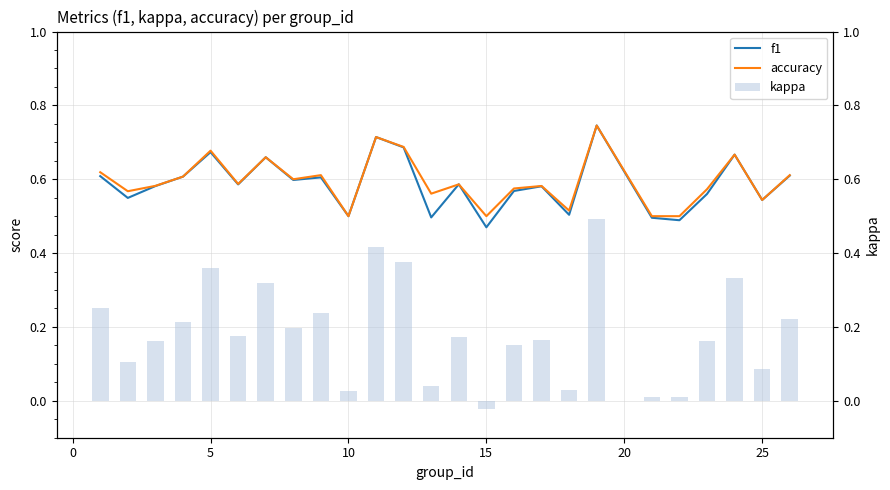

Reading left to right, what are all the values shown in this chart?

f1: 0.6	0.5	0.6	0.6	0.7	0.6	0.7	0.6	0.6	0.5	0.7	0.7	0.5	0.6	0.5	0.6	0.6	0.5	0.7	0.5	0.5	0.6	0.7	0.5	0.6
accuracy: 0.6	0.6	0.6	0.6	0.7	0.6	0.7	0.6	0.6	0.5	0.7	0.7	0.6	0.6	0.5	0.6	0.6	0.5	0.7	0.5	0.5	0.6	0.7	0.5	0.6
kappa: 0.2	0.1	0.2	0.2	0.4	0.2	0.3	0.2	0.2	0.0	0.4	0.4	0.0	0.2	-0.0	0.2	0.2	0.0	0.5	0.0	0.0	0.2	0.3	0.1	0.2